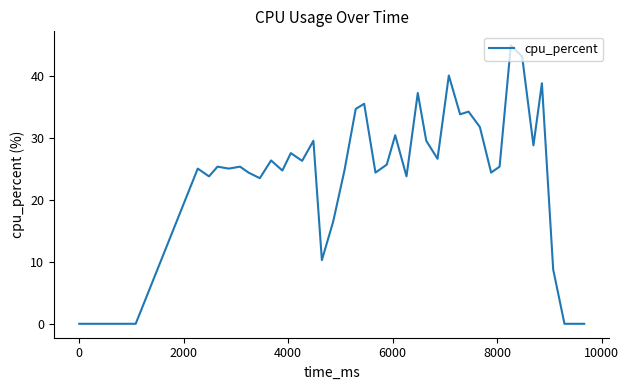

What is the greatest value displayed?

44.9